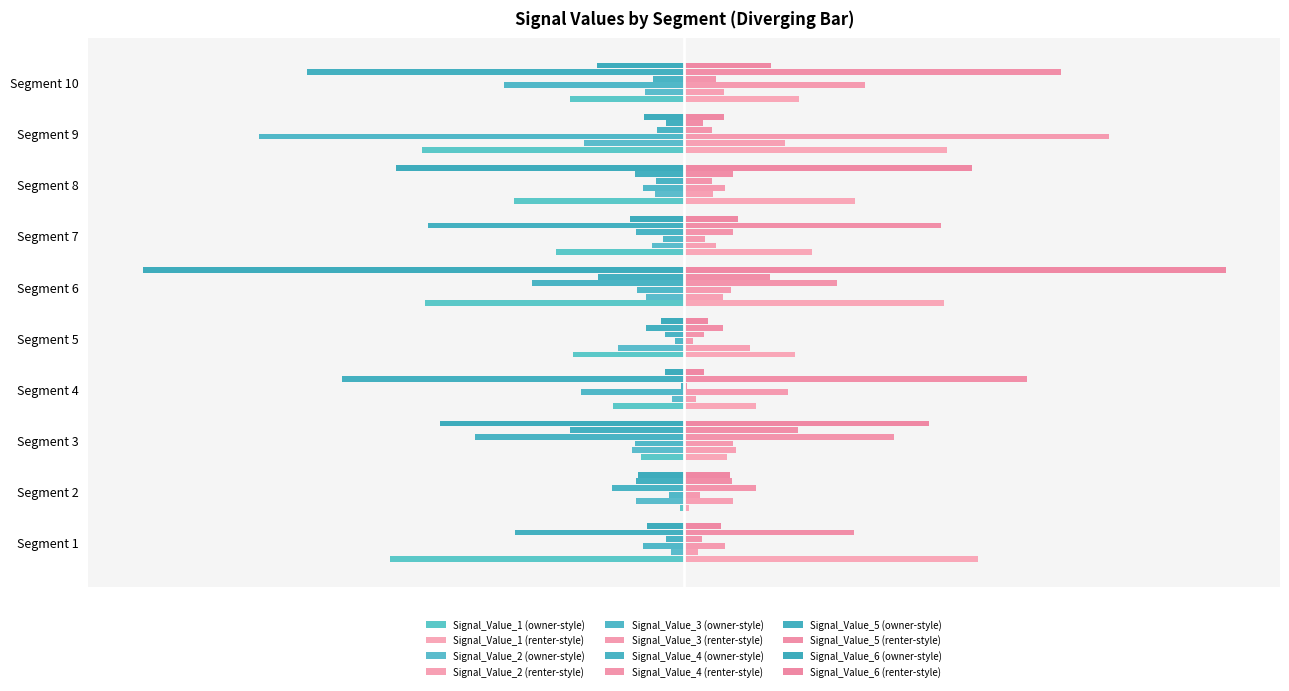

Which series has the largest range (max minus min)?

Signal_Value_6